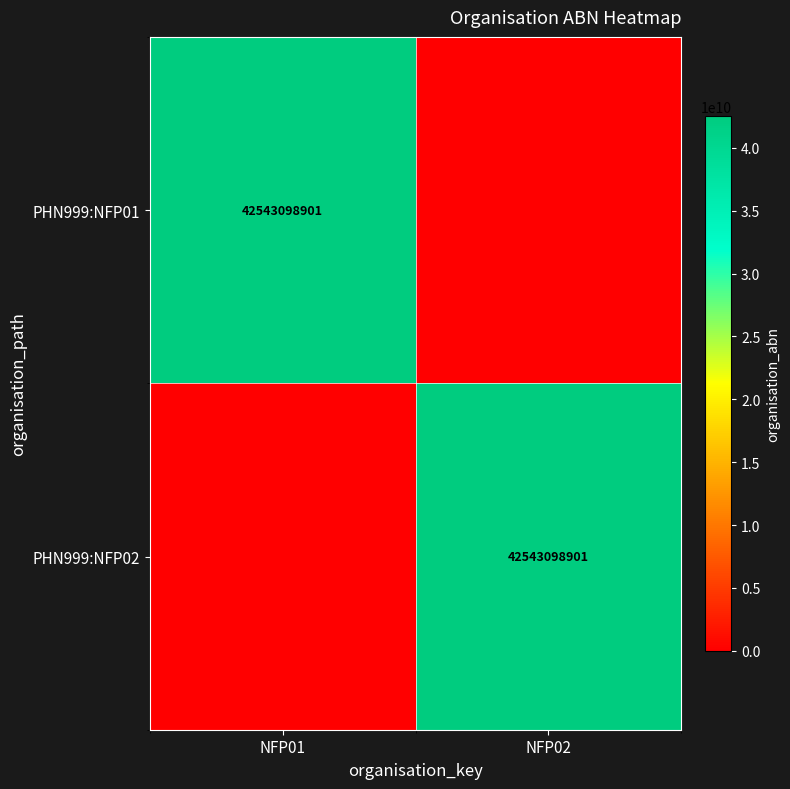

True or false: PHN999:NFP01 has a value of 16824721421 at NFP01.

False